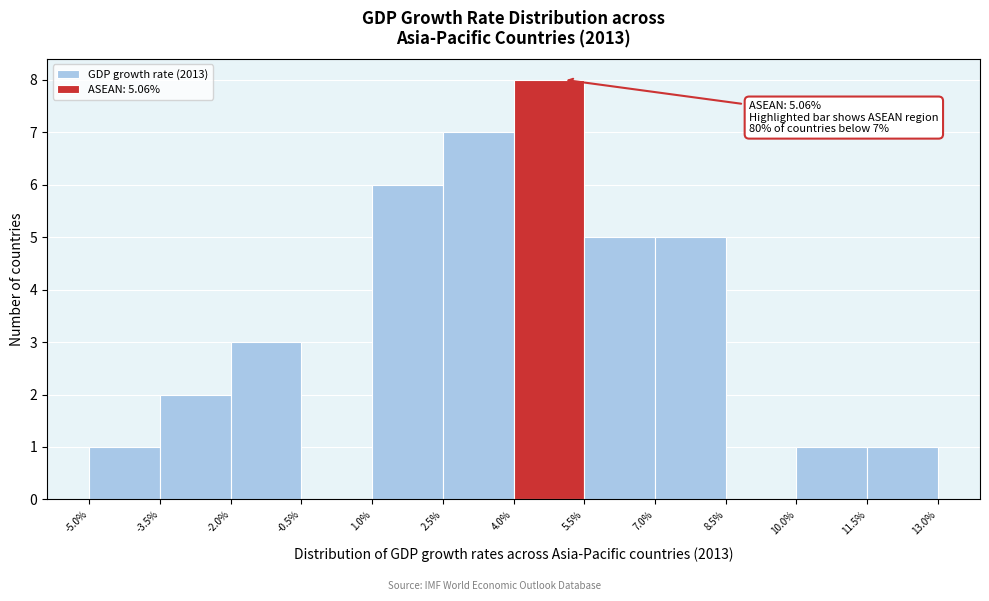

Over which range of the x-axis is the bar tallest?

4.0% to 5.5%